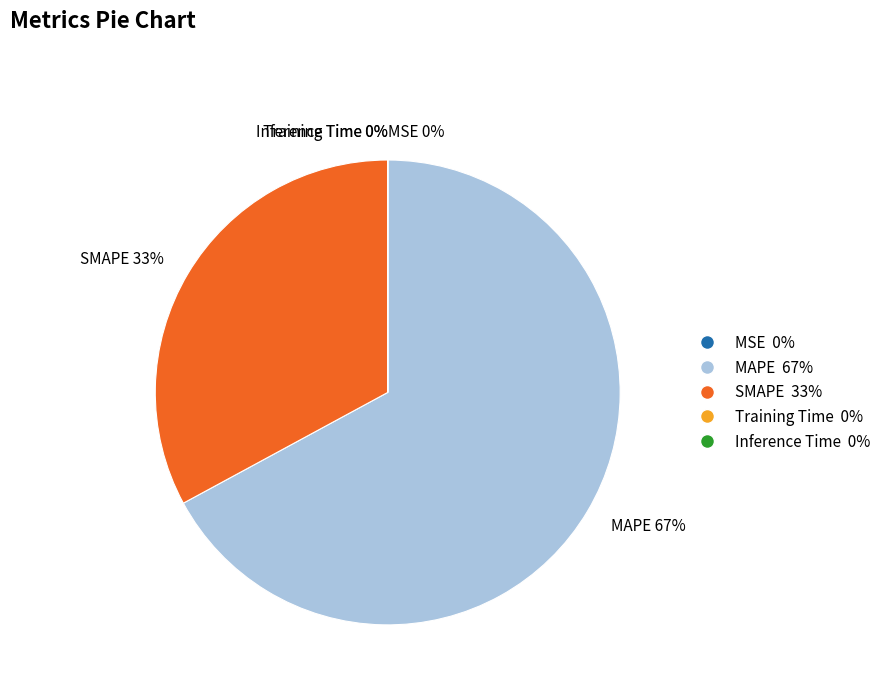

To the nearest percent, what portion does SMAPE 33% represent?

33%